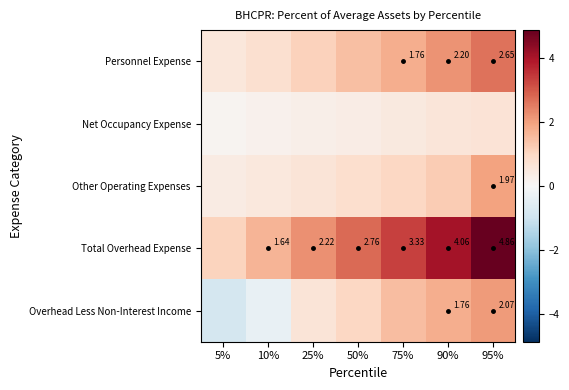

How many data points does each series have?

7